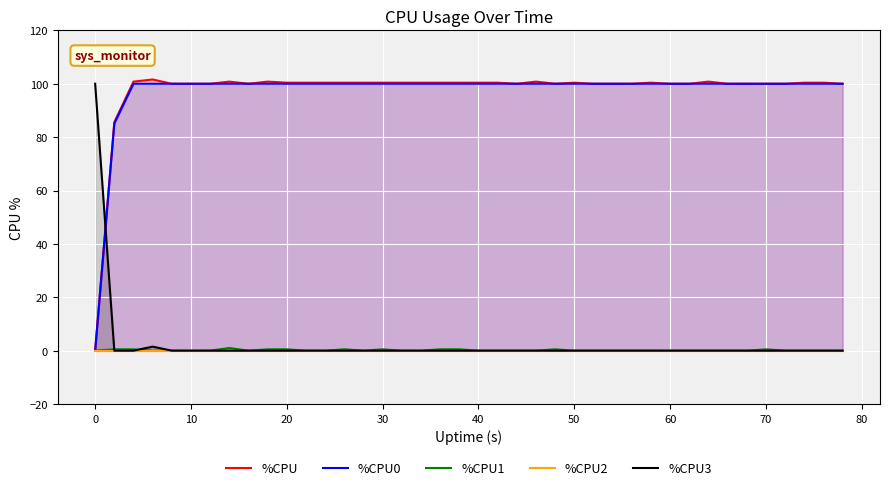

True or false: %CPU3 and %CPU0 intersect in this chart.

True